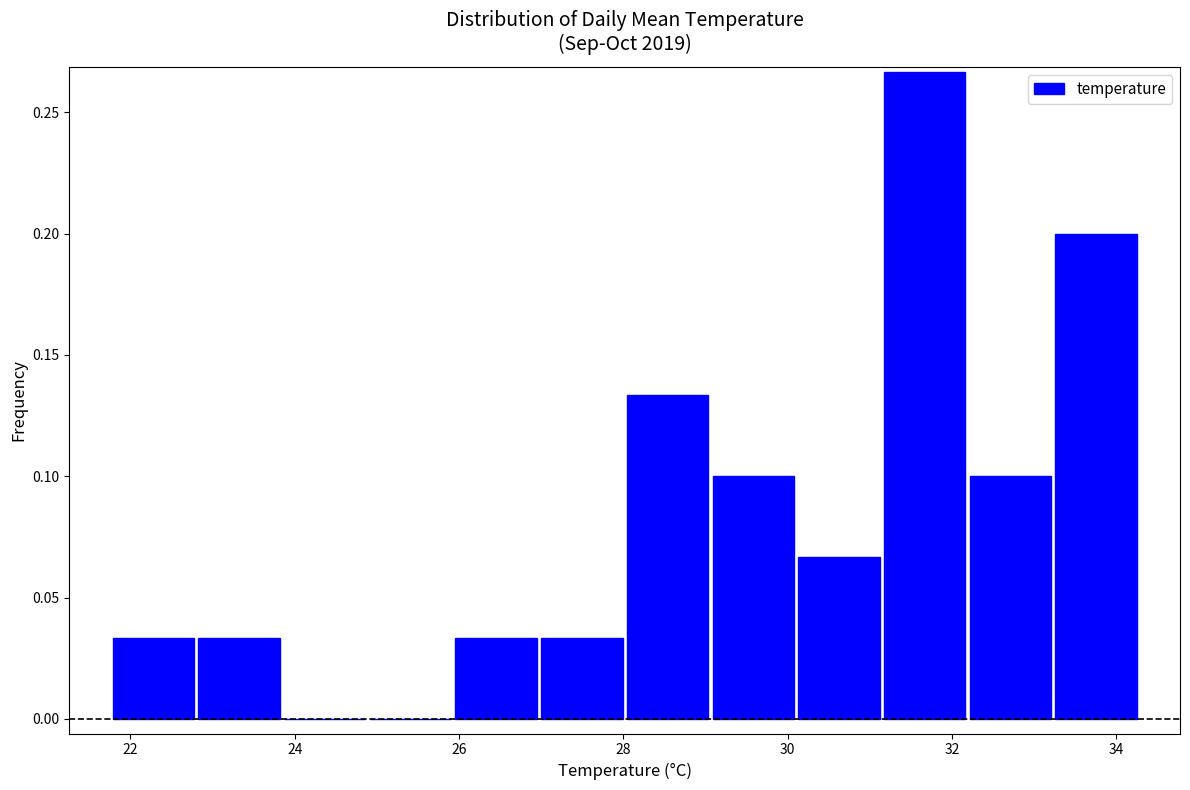

What is the height of the bar covering 27.0 to 28.0 on the x-axis? Neither the bar edges nor the heights are printed on the chart, so give them approximately, as read against the axes.

0.035